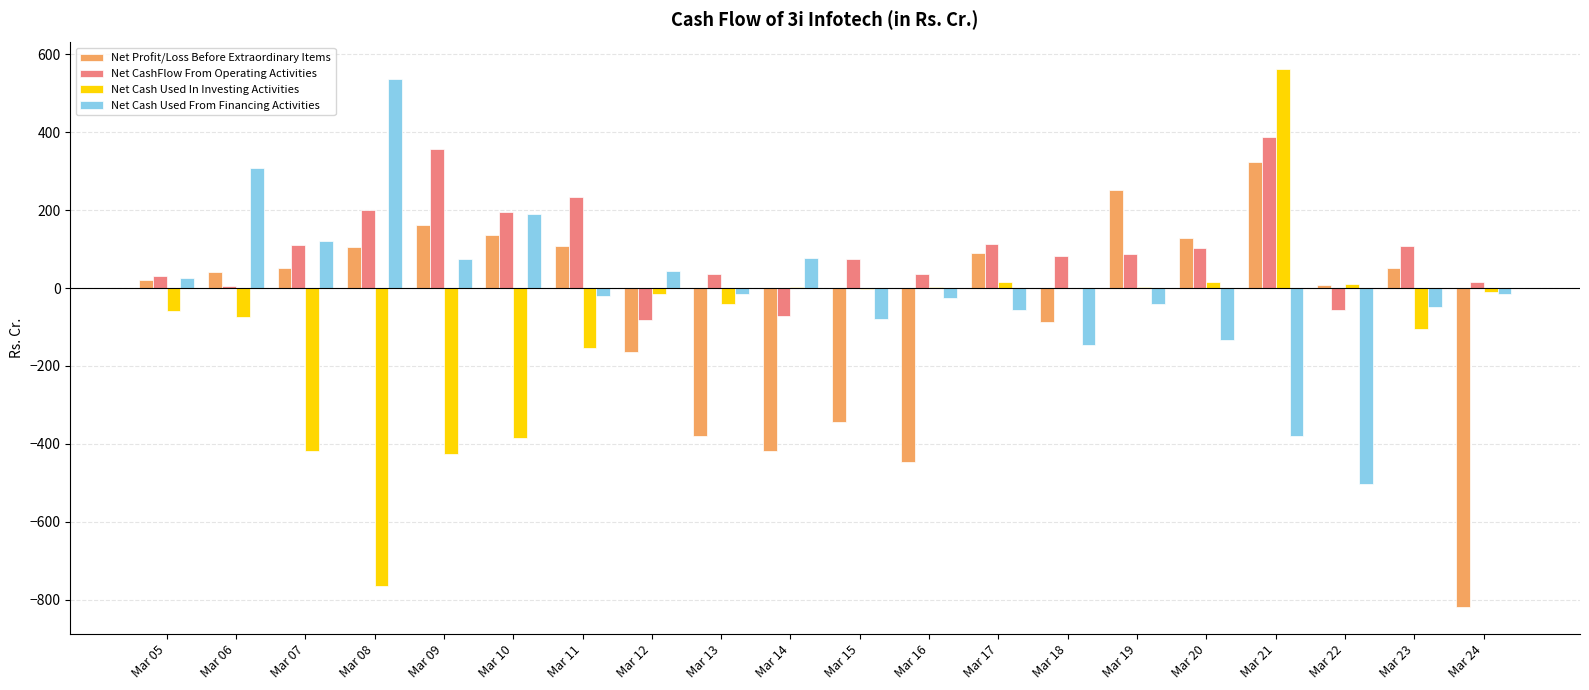

What is the total value across all series at Mar 23?

6.6